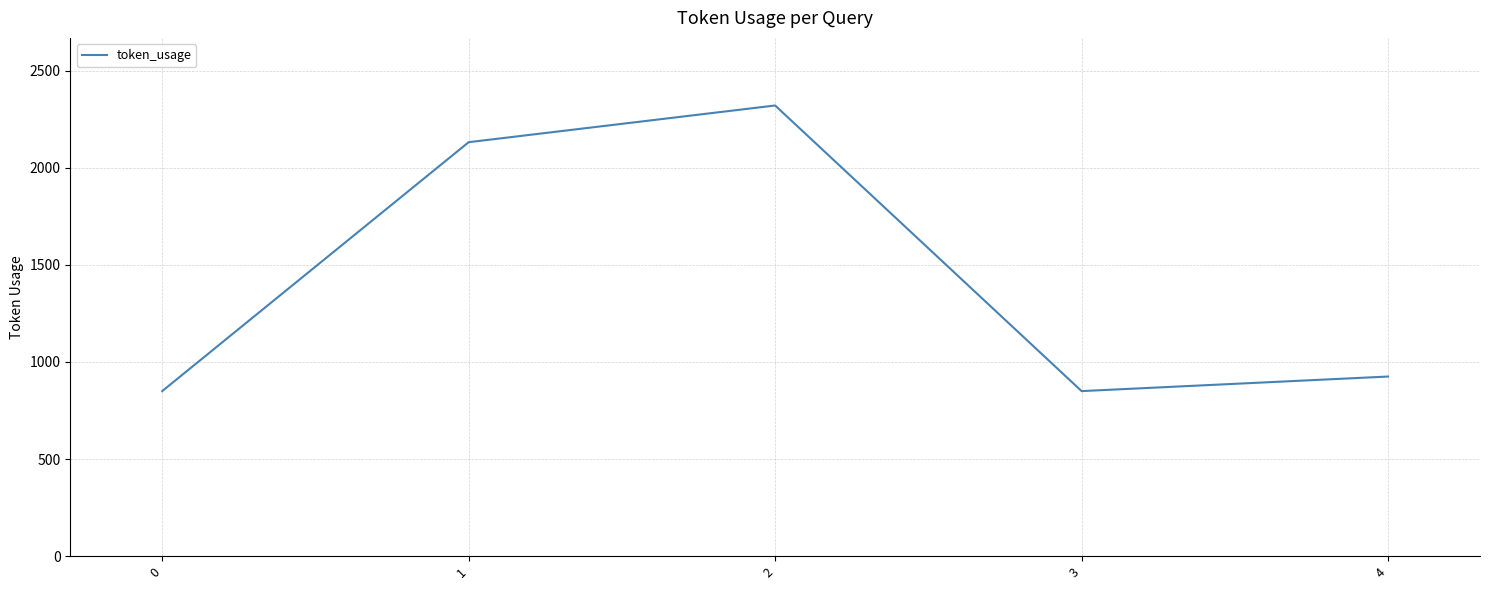

At which category does the data reach its first local peak?

2